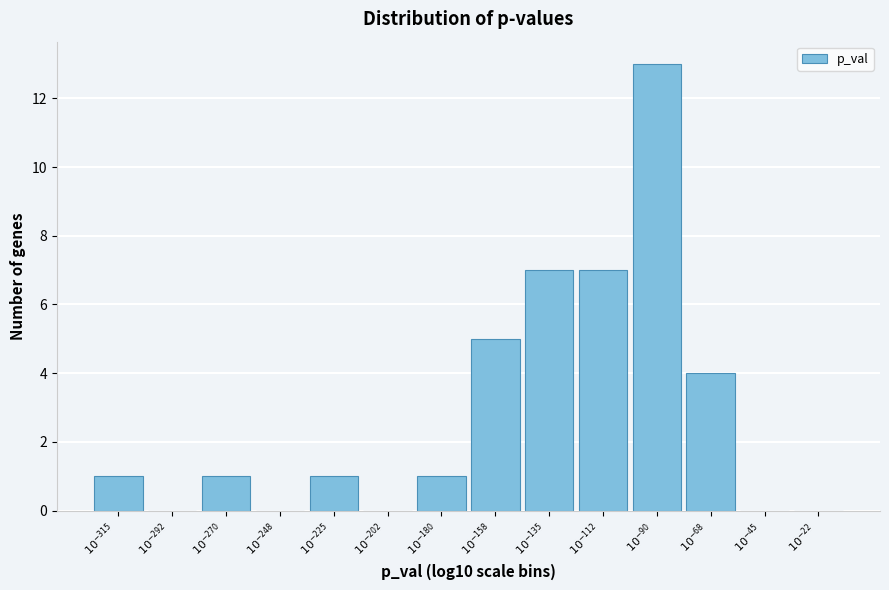

What is the greatest value displayed?

13